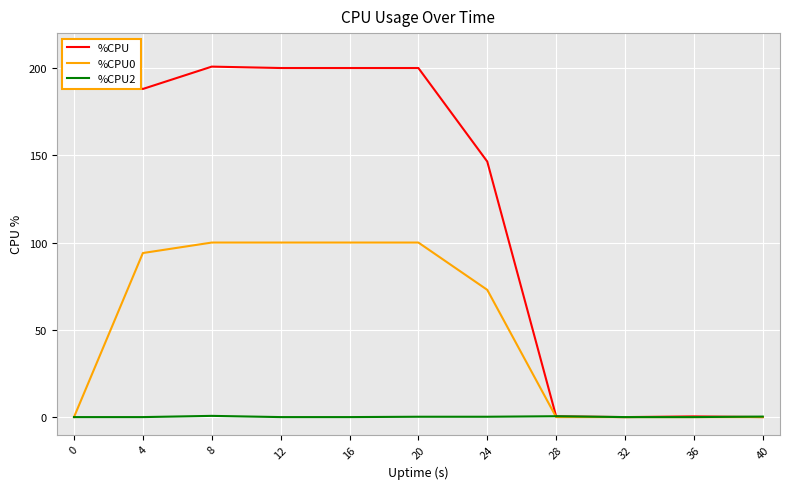

Is it true that %CPU0 equals 0.0 at 36?

True